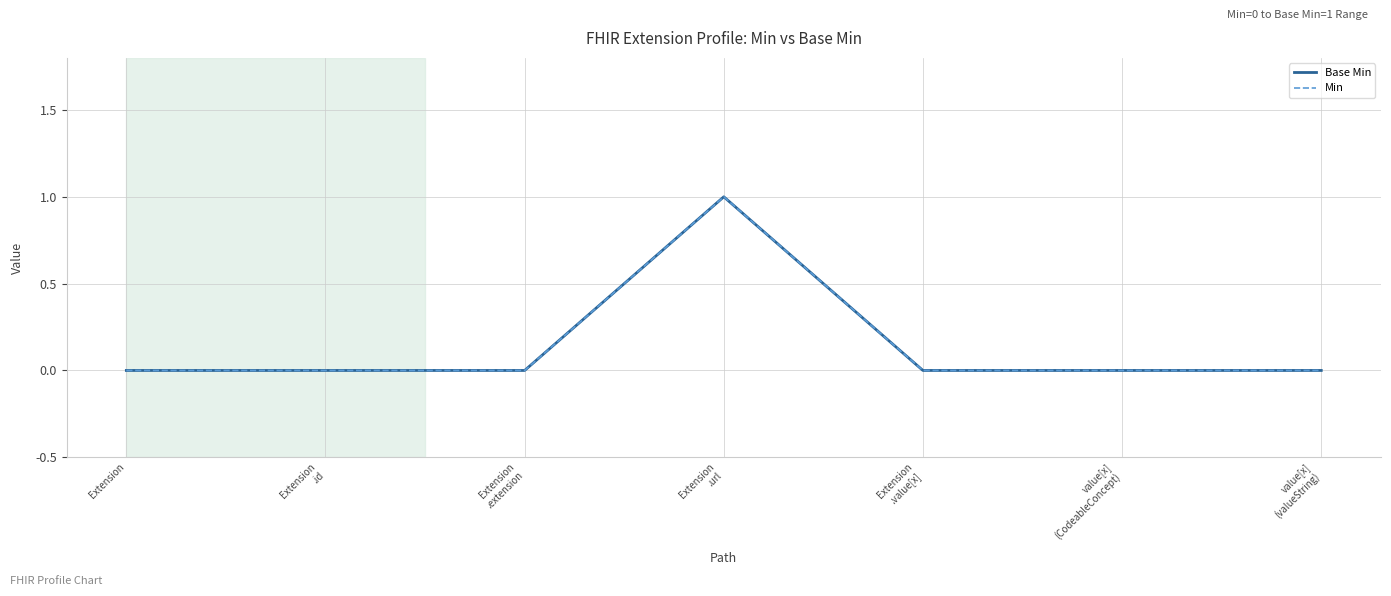

How many interior local peaks does the Min series have?

1